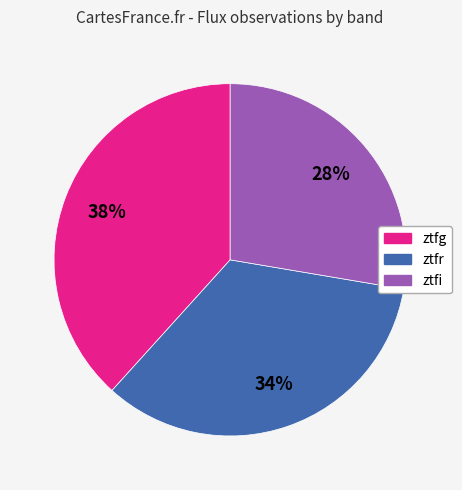

Which slice is the smallest?

ztfi